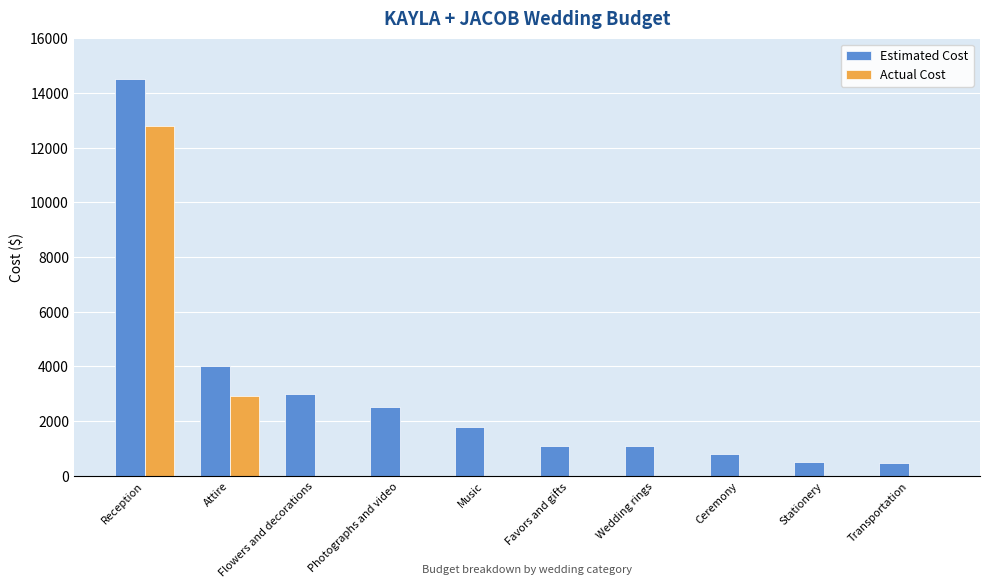

The Actual Cost series shows -7978 at Stationery. True or false?

False